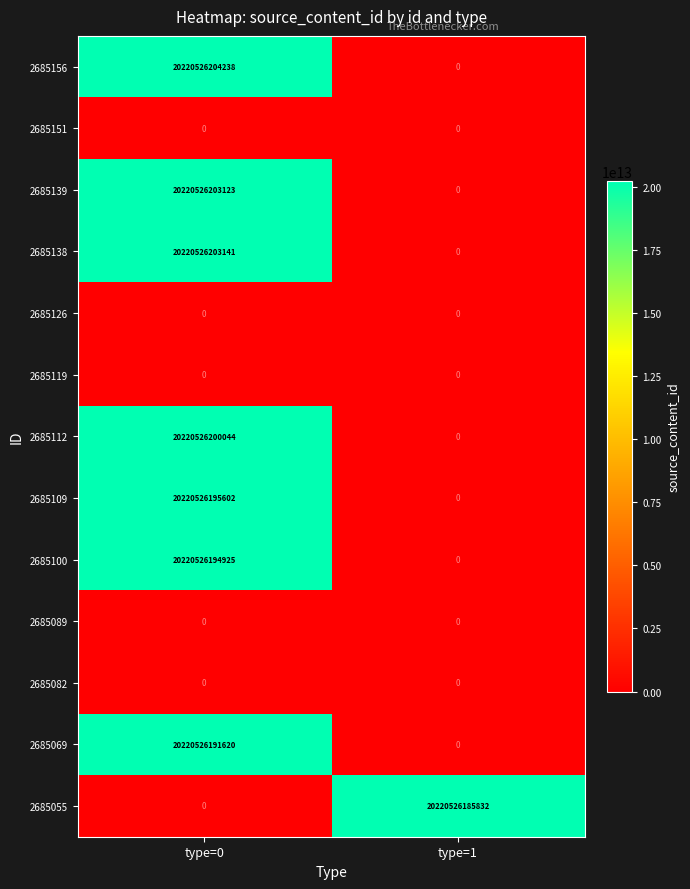

List the labels in order of 2685100 value, largest first.

type=0, type=1